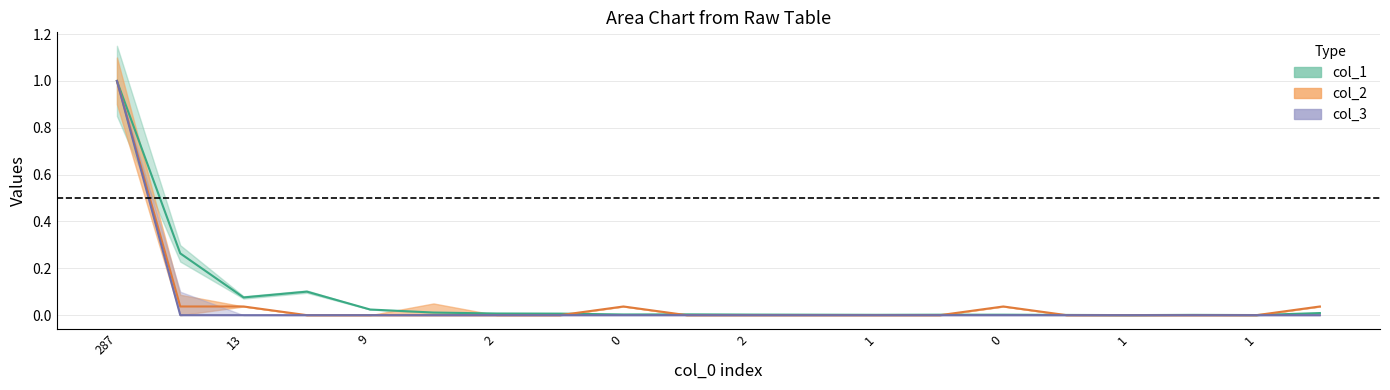

At which label does col_1 reach its minimum?

1